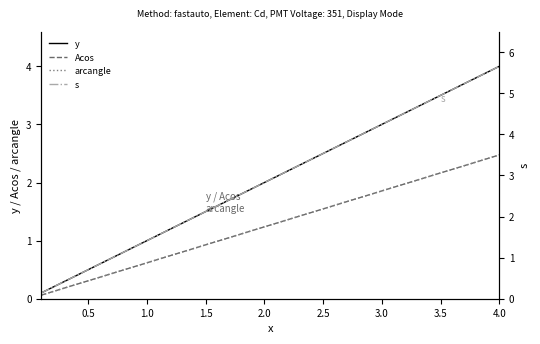

Reading left to right, what are all the values shown in this chart?

y: 0.1	0.2	0.3	0.4	0.5	0.6	0.7	0.8	0.9	1.0	1.1	1.2	1.3	1.4	1.5	1.6	1.7	1.8	1.9	2.0	2.1	2.2	2.3	2.4	2.5	2.6	2.7	2.8	2.9	3.0	3.1	3.2	3.3	3.4	3.5	3.6	3.7	3.8	3.9	4.0
Acos: 0.1	0.1	0.2	0.2	0.3	0.4	0.4	0.5	0.6	0.6	0.7	0.7	0.8	0.9	0.9	1.0	1.1	1.1	1.2	1.2	1.3	1.4	1.4	1.5	1.5	1.6	1.7	1.7	1.8	1.9	1.9	2.0	2.0	2.1	2.2	2.2	2.3	2.4	2.4	2.5
arcangle: 0.1	0.1	0.2	0.2	0.3	0.4	0.4	0.5	0.6	0.6	0.7	0.7	0.8	0.9	0.9	1.0	1.1	1.1	1.2	1.2	1.3	1.4	1.4	1.5	1.5	1.6	1.7	1.7	1.8	1.9	1.9	2.0	2.0	2.1	2.2	2.2	2.3	2.4	2.4	2.5
s: 0.1	0.3	0.4	0.6	0.7	0.8	1.0	1.1	1.3	1.4	1.6	1.7	1.8	2.0	2.1	2.3	2.4	2.5	2.7	2.8	3.0	3.1	3.3	3.4	3.5	3.7	3.8	4.0	4.1	4.2	4.4	4.5	4.7	4.8	4.9	5.1	5.2	5.4	5.5	5.7